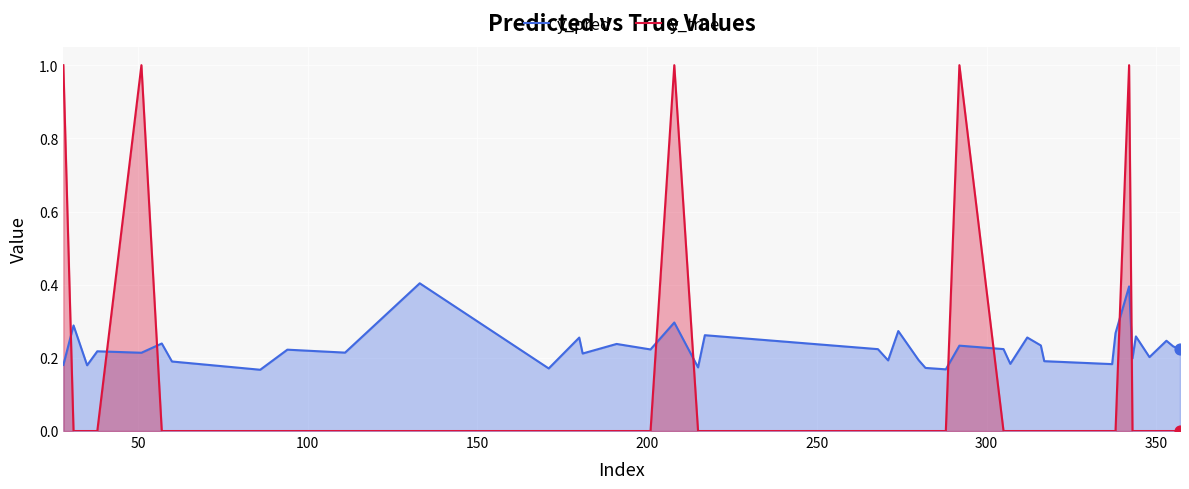

At how many categories does at least one series exceed 0?

40